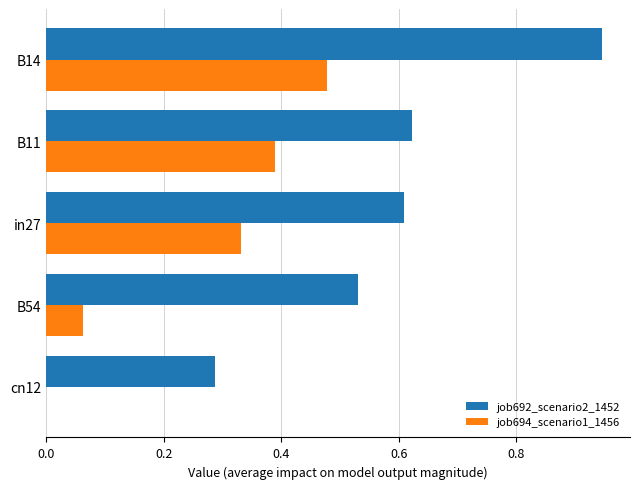

What is the total value across all series at B11?

1.0